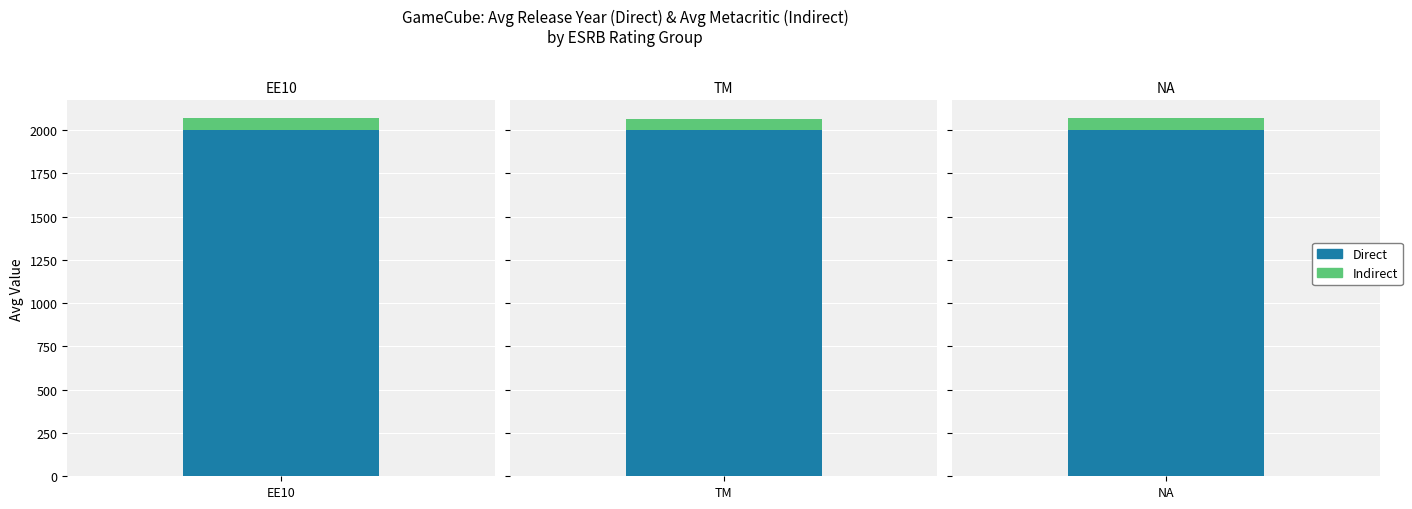

Rank the series at EE10 from lowest to highest value.

Indirect, Direct